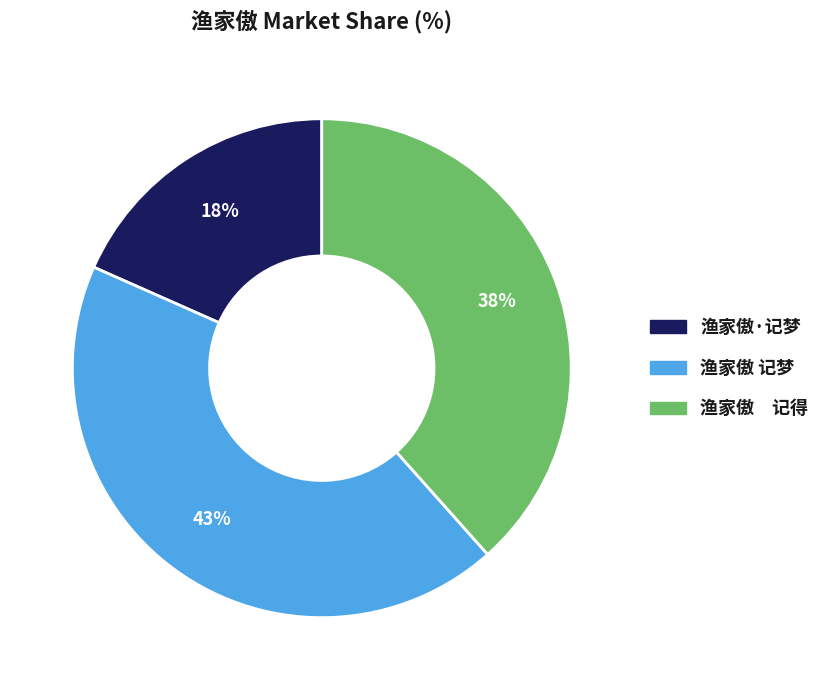

What percentage is the 渔家傲·记梦 slice, to the nearest percent?

18%